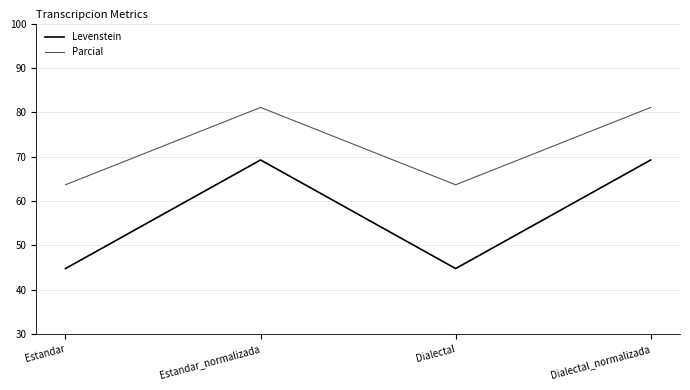

Read the Parcial value at Estandar_normalizada.

81.1